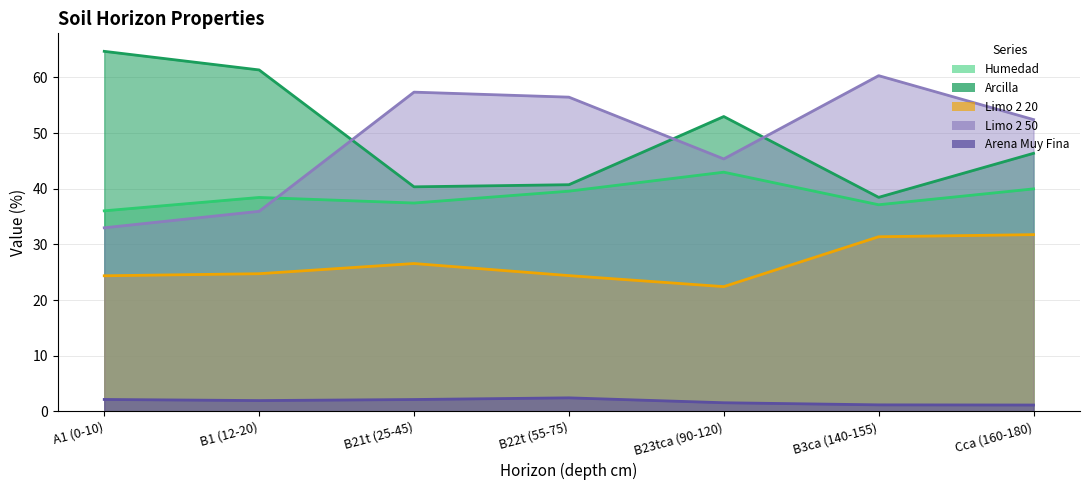

Is it true that analitico_humedad equals 15.2 at Cca (160-180)?

False